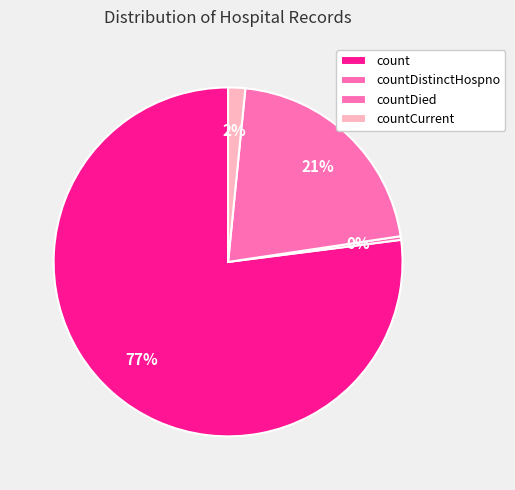

Which category accounts for the majority?

count